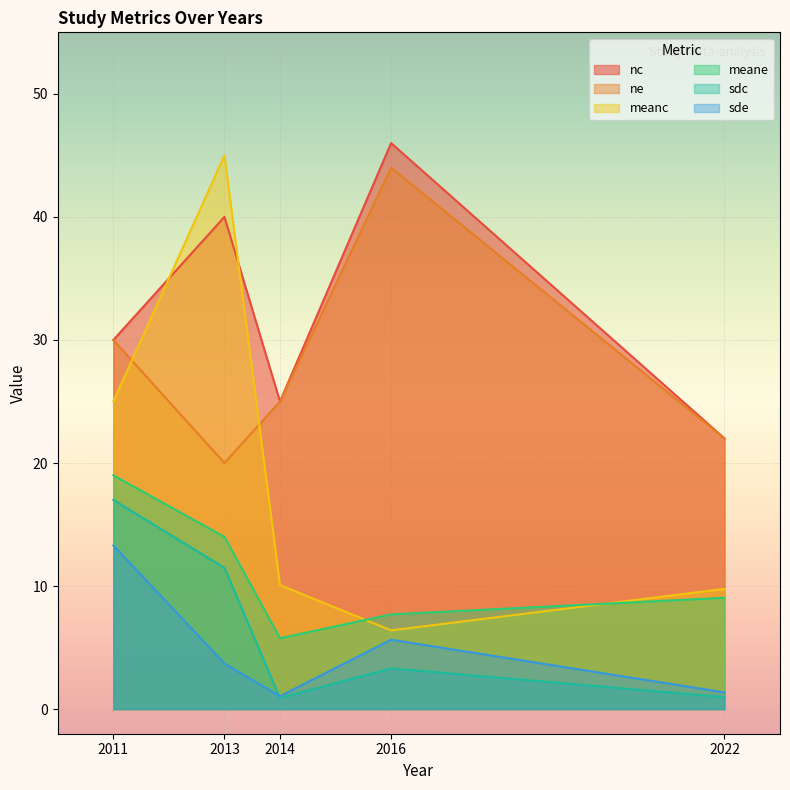

The value of nc at 2014 is 12.5. True or false?

False